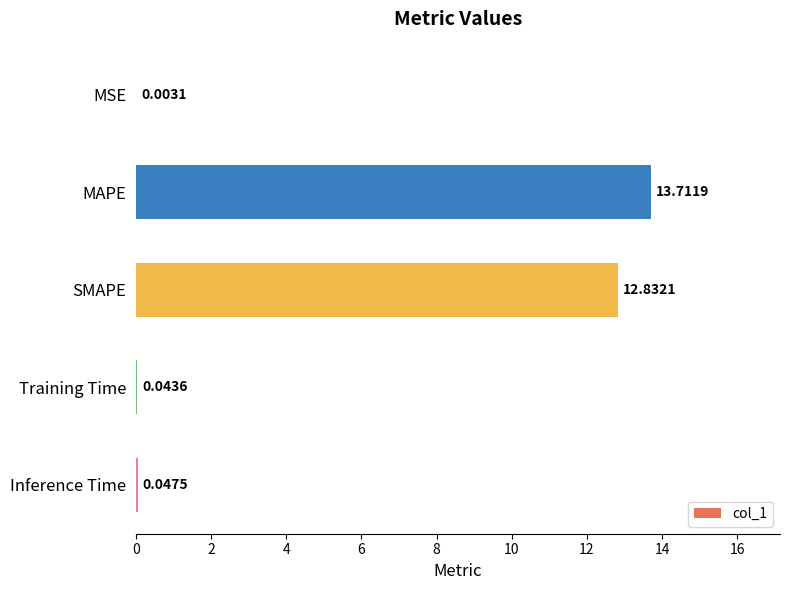

What is the change in value from SMAPE to Training Time?

-12.8